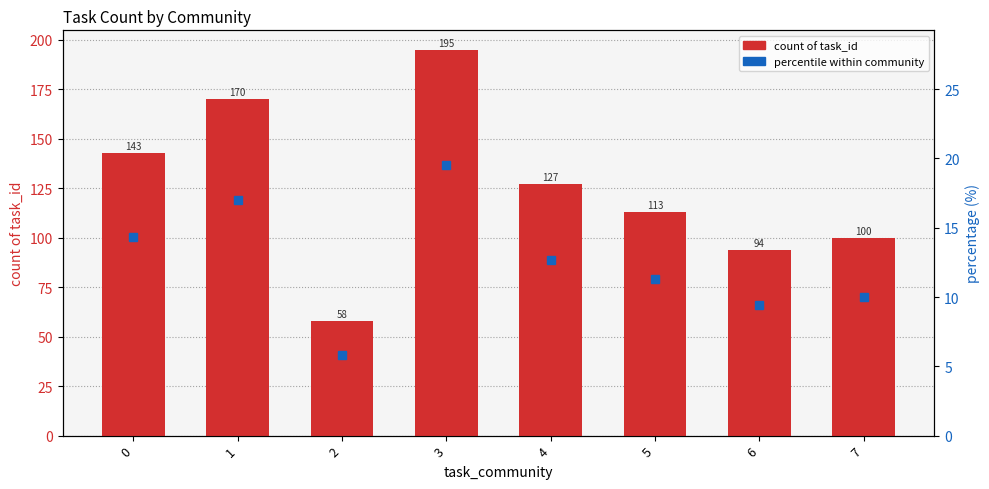

Reading left to right, transcribe all the data shown in this chart.

count of task_id: 0=143.0	1=170.0	2=58.0	3=195.0	4=127.0	5=113.0	6=94.0	7=100.0
percentile within community: 0=14.3	1=17.0	2=5.8	3=19.5	4=12.7	5=11.3	6=9.4	7=10.0